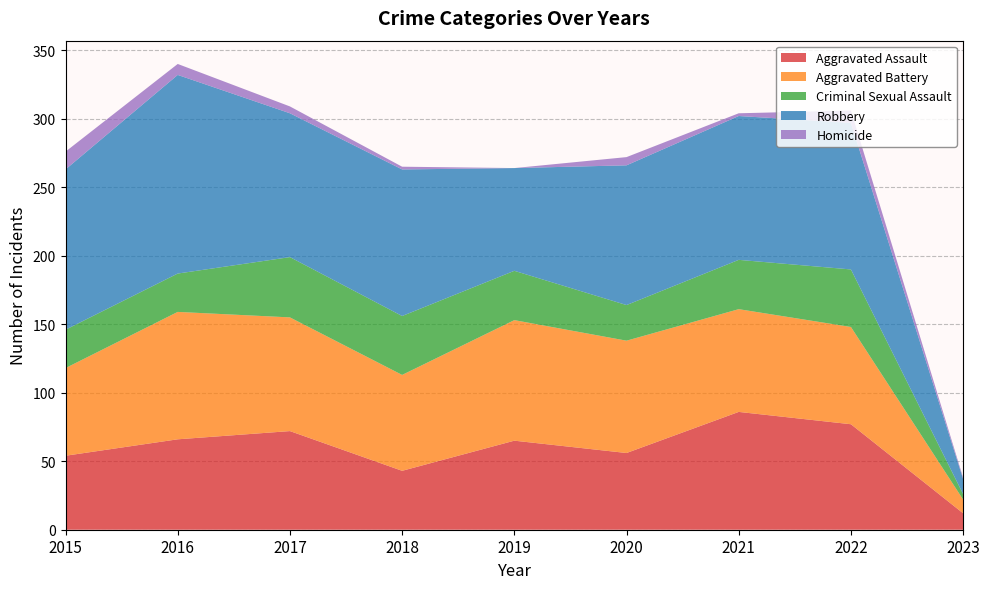

Reading right to left, extract all data points from this chart.

Aggravated Assault: 12	77	86	56	65	43	72	66	54
Aggravated Battery: 10	71	75	82	88	70	83	93	64
Criminal Sexual Assault: 4	42	36	26	36	43	44	28	28
Robbery: 11	107	105	102	75	107	105	145	117
Homicide: 1	9	2	6	0	2	5	8	13